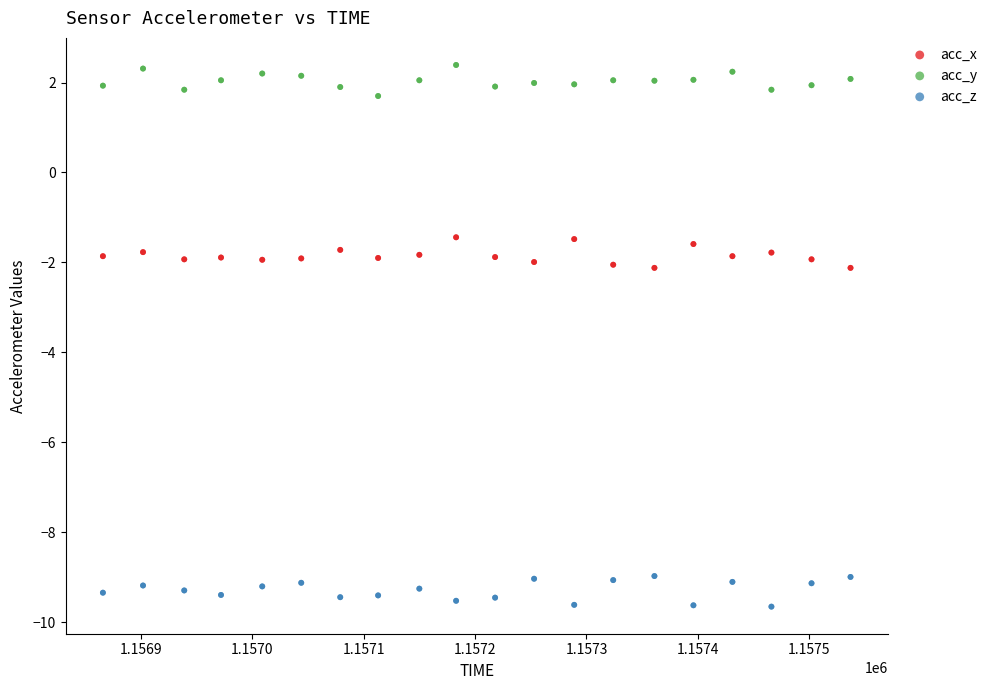

What is the X range (max minus min) for the scatter plot?

671.0